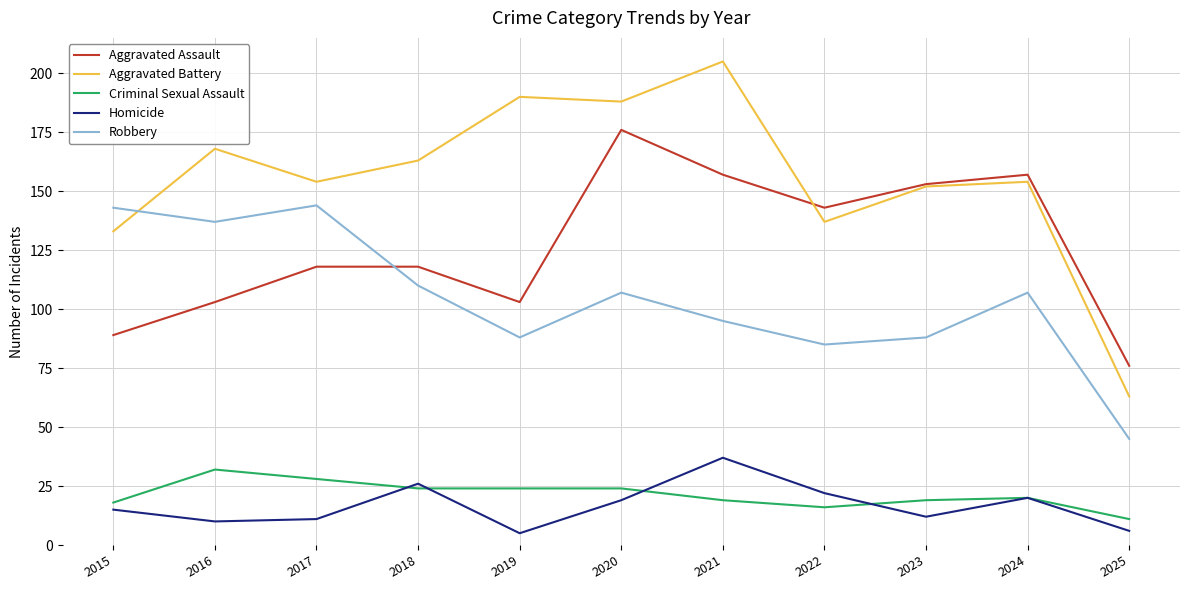

What is the average value of the Criminal Sexual Assault series?

21